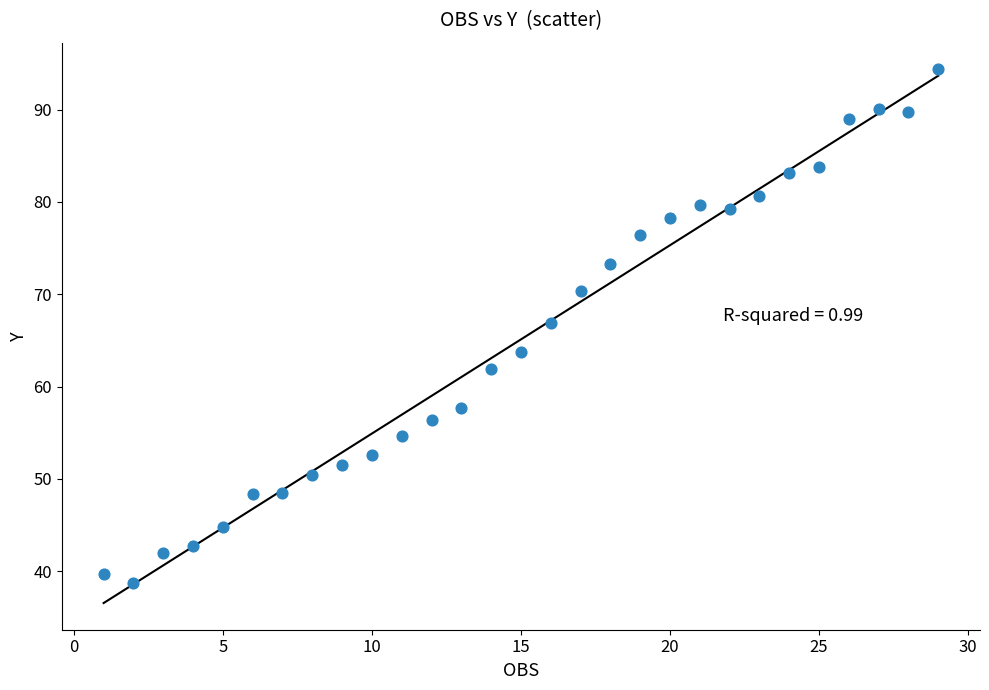

What Y value in the scatter plot is closest to 66?

66.9